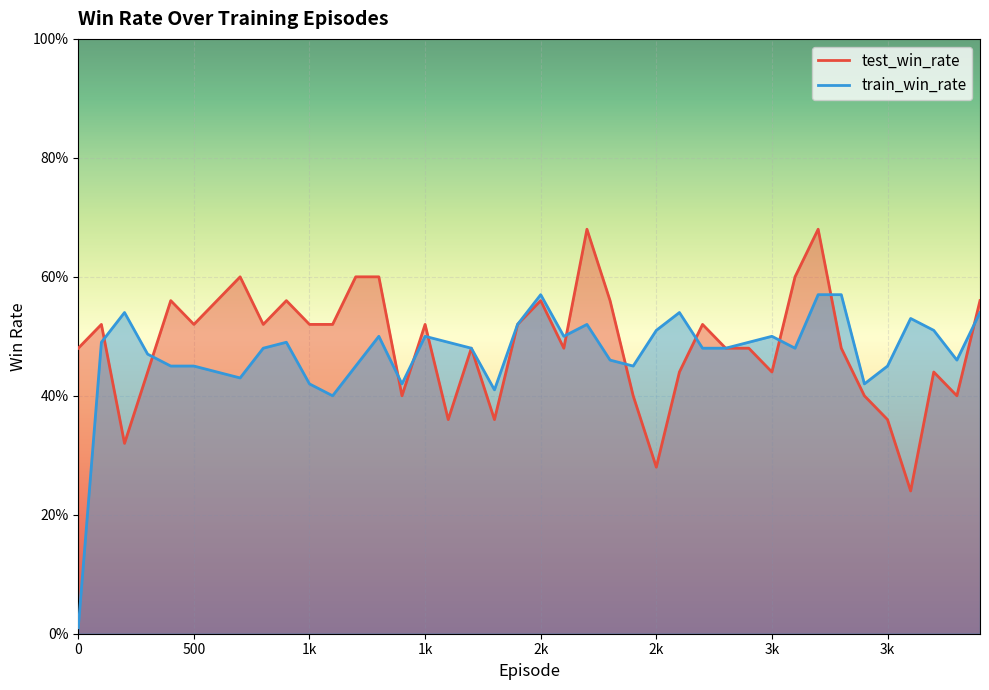

What is the highest value of the test_win_rate series?

0.7